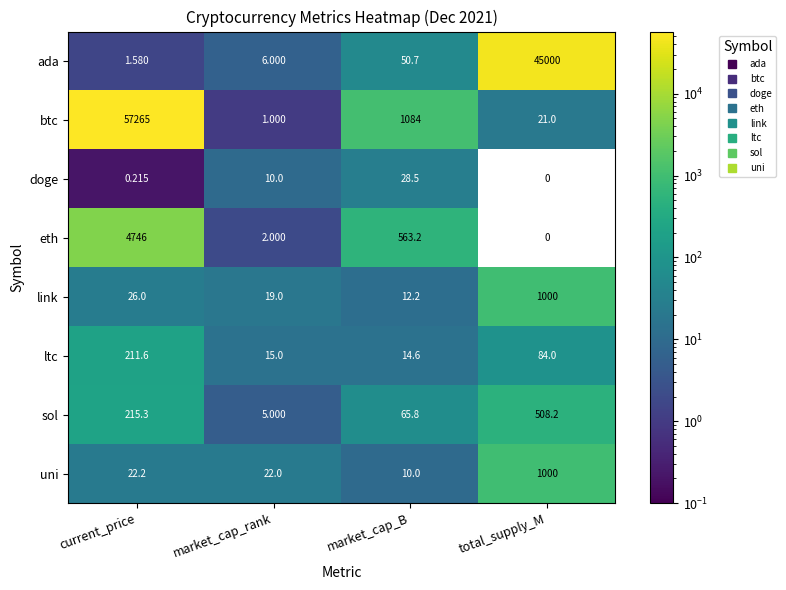

Is the value of sol at market_cap_B greater than the value of ltc at total_supply_M?

No